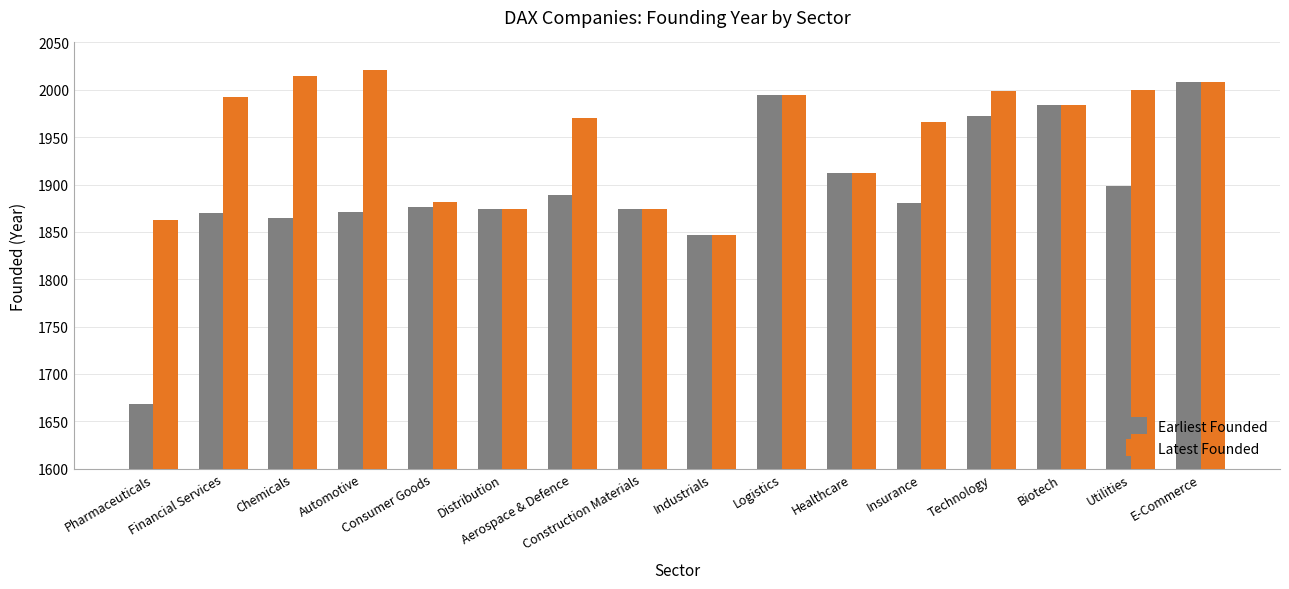

What is the difference between the maximum and minimum values in the Latest Founded series?

174